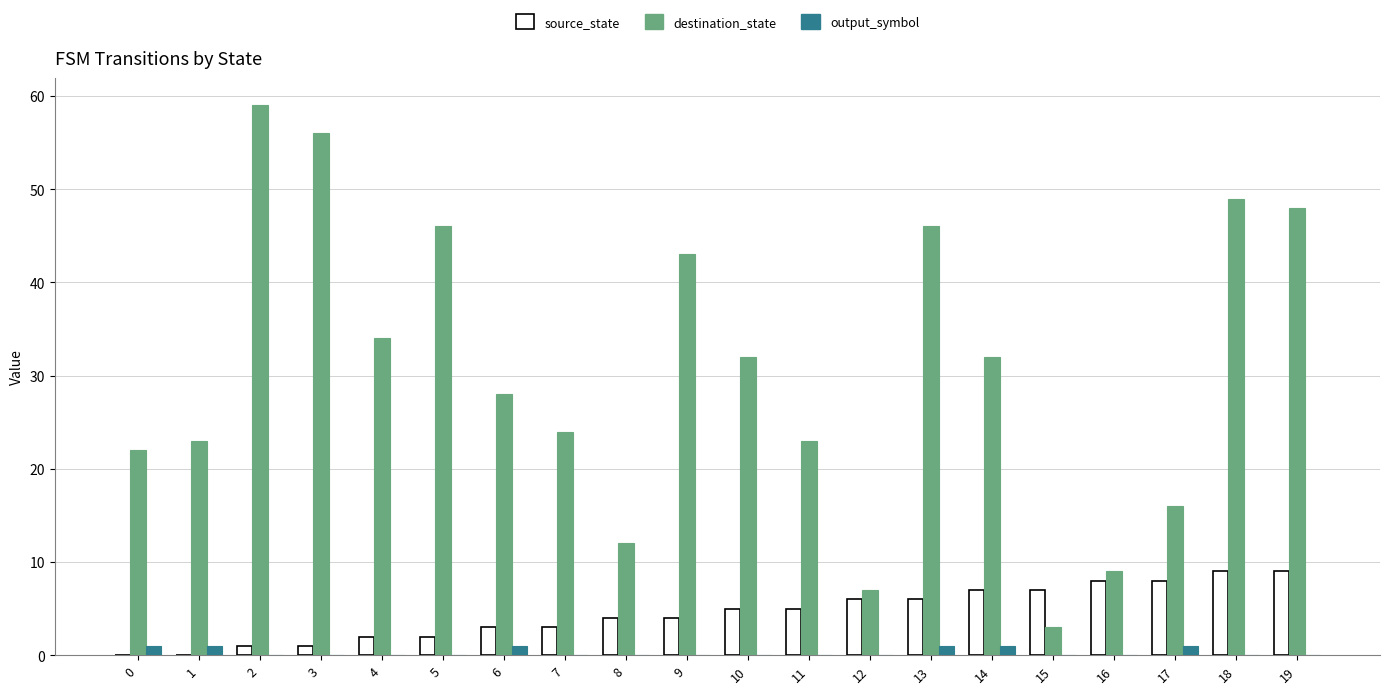

At which category is the sum across all series the highest?

2